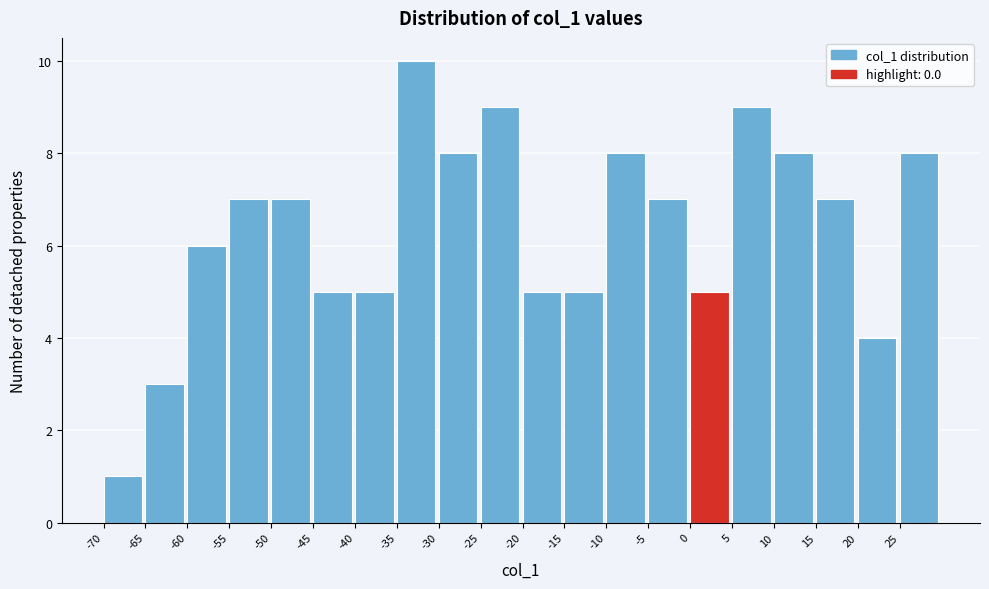

Reading left to right, transcribe this chart: for each bar, give the range it covers on the x-axis and its height. The values are not printed on the chart, so give them approximately, as read against the axis.

-70 to -65: 1
-65 to -60: 3
-60 to -55: 6
-55 to -50: 7
-50 to -45: 7
-45 to -40: 5
-40 to -35: 5
-35 to -30: 10
-30 to -25: 8
-25 to -20: 9
-20 to -15: 5
-15 to -10: 5
-10 to -5: 8
-5 to 0: 7
0 to 5: 5
5 to 10: 9
10 to 15: 8
15 to 20: 7
20 to 25: 4
25 to 30: 8